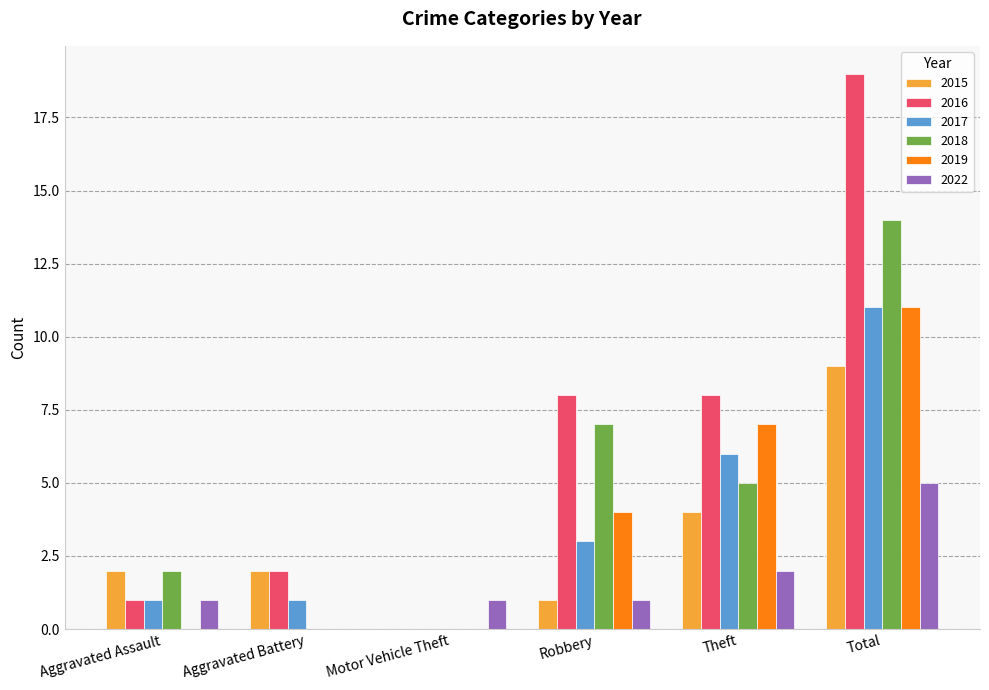

True or false: 2018 has a value of 14 at Total.

True